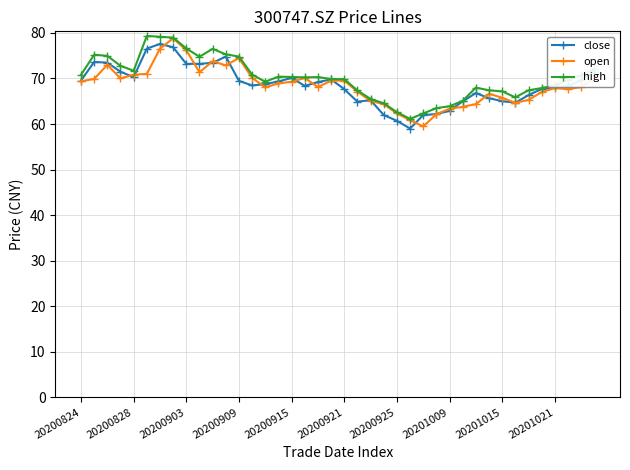

What is the value of the close point at the 35th from the left?

66.3